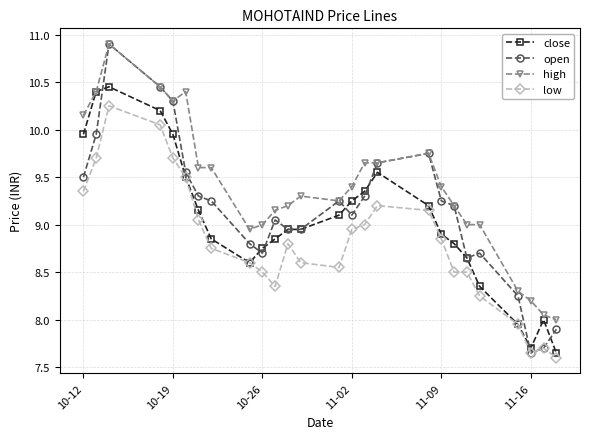

True or false: low and high intersect in this chart.

False